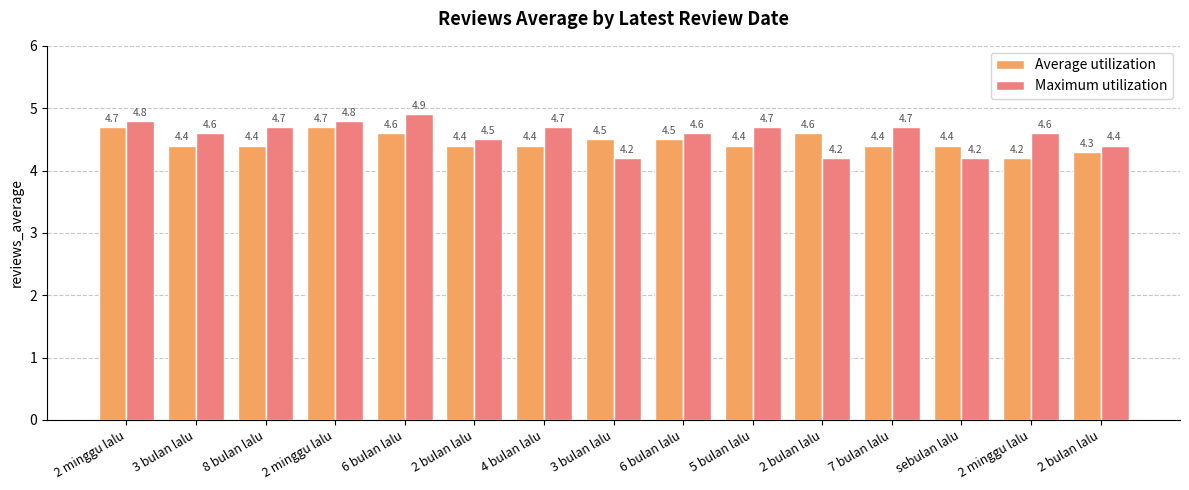

List the series in order of their overall mean, lowest first.

Average utilization, Maximum utilization